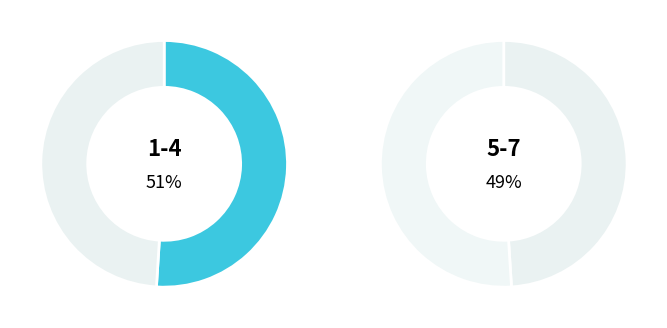

Does 1 account for over 50% of the chart?

No